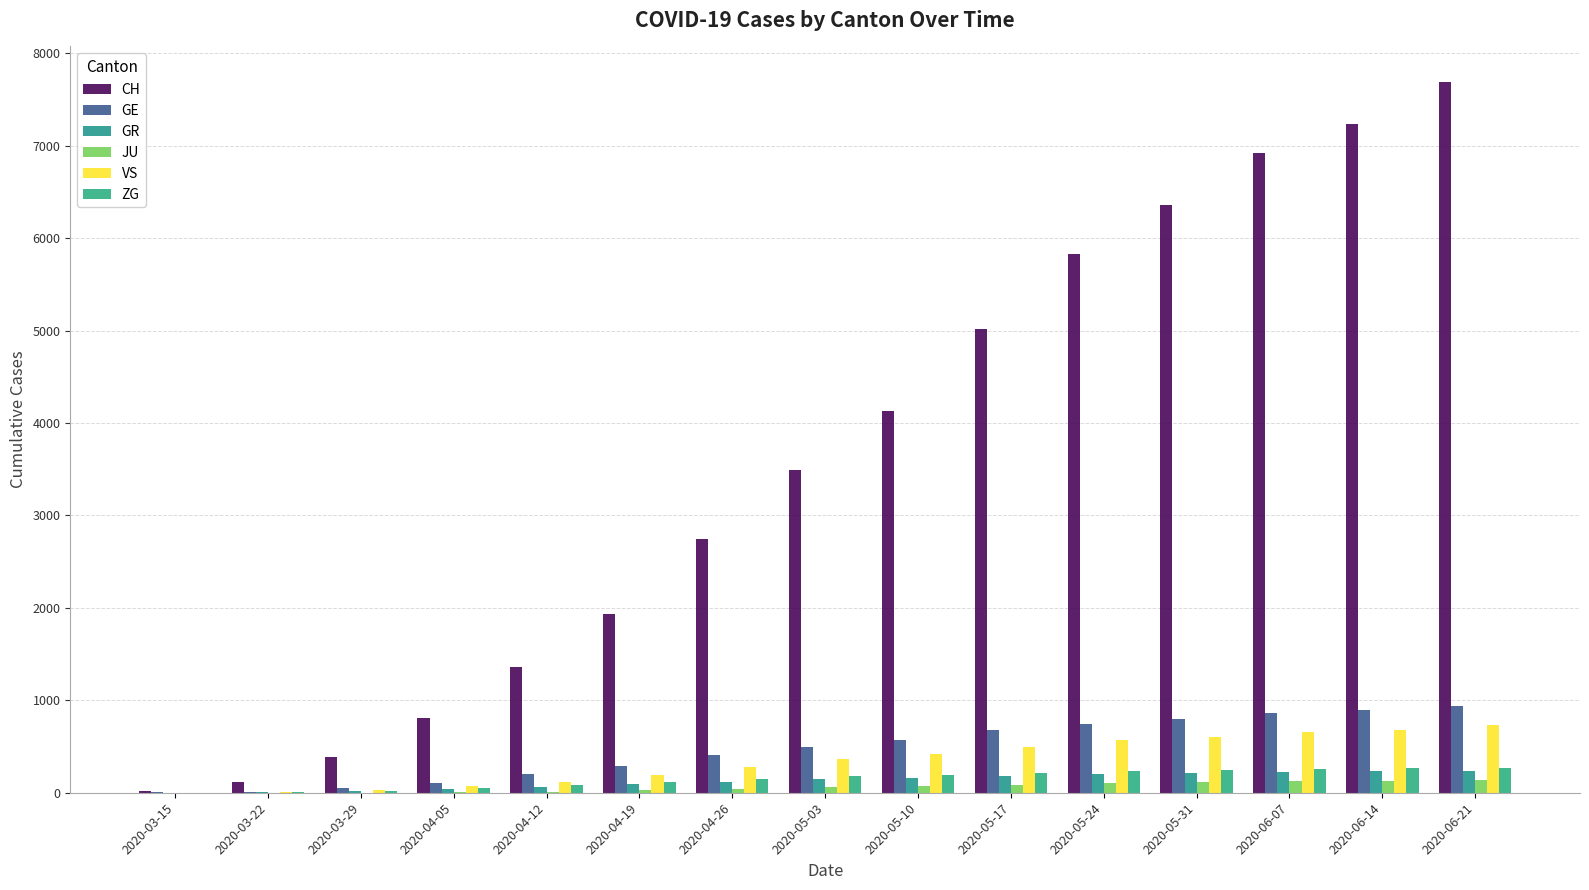

Are the bars grouped side by side (vs. stacked)?

Yes